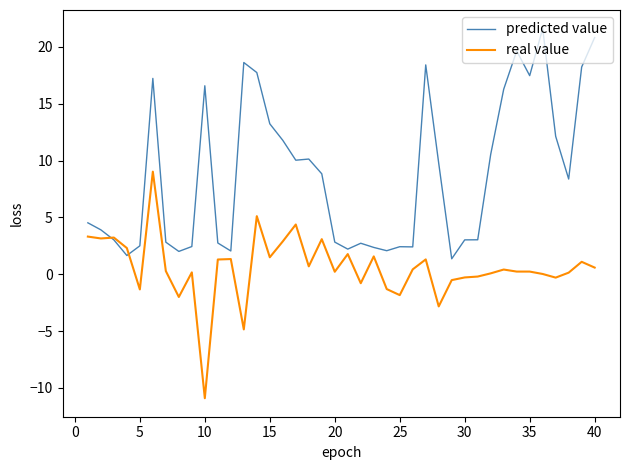

What is the difference between the second highest and minimum values in the predicted value series?

19.5